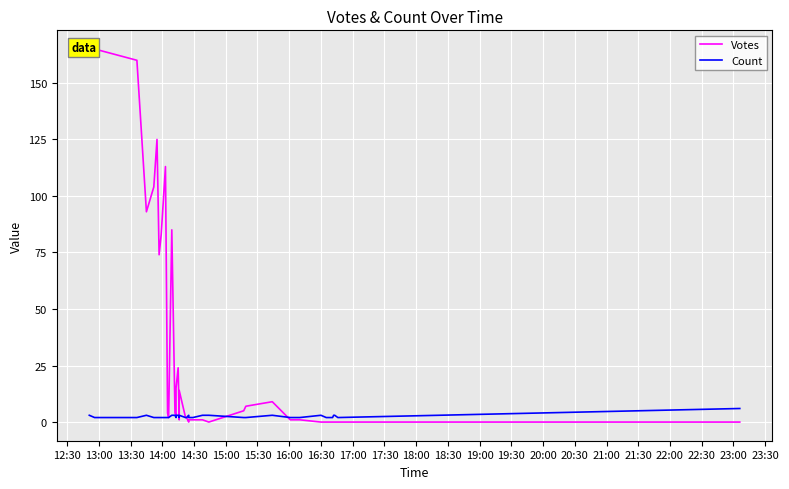

Which series ends up on top after the final intersection of Votes and Count?

Count